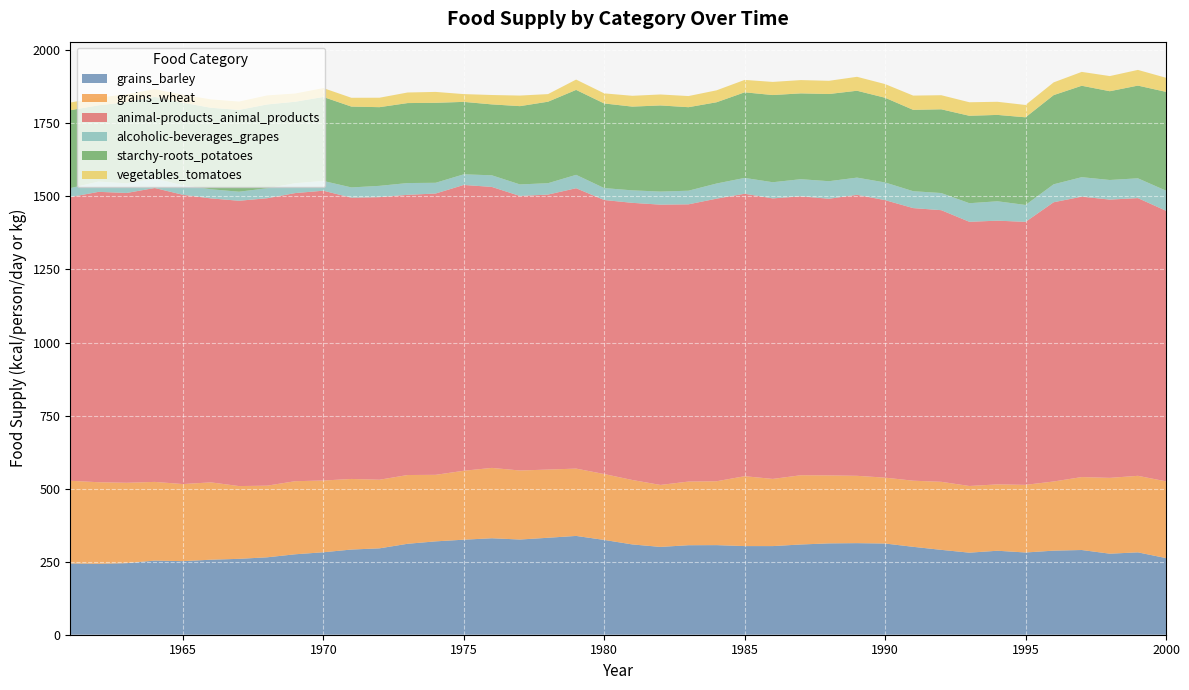

Reading left to right, extract all data points from this chart.

grains_barley: 1961=243.8	1962=242.7	1963=244.9	1964=253.7	1965=251.8	1966=256.7	1967=259.7	1968=264.9	1969=275.3	1970=282.2	1971=291.5	1972=295.6	1973=311.2	1974=319.5	1975=325.2	1976=330.1	1977=325.8	1978=331.8	1979=338.1	1980=324.4	1981=309.0	1982=300.5	1983=306.3	1984=306.6	1985=303.3	1986=303.3	1987=308.8	1988=312.6	1989=313.4	1990=312.1	1991=300.8	1992=290.4	1993=280.8	1994=287.4	1995=281.4	1996=287.7	1997=289.9	1998=277.3	1999=281.9	2000=262.2
grains_wheat: 1961=283.0	1962=279.2	1963=275.1	1964=269.3	1965=263.8	1966=264.7	1967=249.0	1968=245.2	1969=250.1	1970=245.5	1971=241.6	1972=234.8	1973=235.3	1974=227.7	1975=235.9	1976=240.8	1977=236.2	1978=233.4	1979=230.4	1980=225.5	1981=220.5	1982=212.1	1983=217.8	1984=218.6	1985=239.2	1986=229.9	1987=237.0	1988=232.6	1989=230.4	1990=225.5	1991=226.3	1992=232.9	1993=228.2	1994=227.1	1995=231.5	1996=236.7	1997=249.6	1998=259.5	1999=261.9	2000=262.7
animal-products_animal_products: 1961=971.0	1962=993.7	1963=991.8	1964=1005.8	1965=989.9	1966=971.8	1967=976.4	1968=983.6	1969=986.0	1970=991.8	1971=962.5	1972=967.1	1973=958.9	1974=962.7	1975=978.1	1976=961.6	1977=939.5	1978=941.1	1979=959.5	1980=937.8	1981=948.5	1982=959.2	1983=948.8	1984=967.1	1985=966.6	1986=960.0	1987=954.5	1988=946.8	1989=961.6	1990=949.6	1991=932.9	1992=929.6	1993=904.1	1994=902.5	1995=900.0	1996=955.6	1997=959.7	1998=952.3	1999=950.4	2000=926.0
alcoholic-beverages_grapes: 1961=30.7	1962=35.1	1963=32.9	1964=32.6	1965=32.6	1966=31.2	1967=31.0	1968=34.2	1969=33.7	1970=33.4	1971=35.1	1972=38.6	1973=40.3	1974=36.7	1975=36.4	1976=39.7	1977=39.5	1978=38.9	1979=45.8	1980=40.8	1981=42.7	1982=44.7	1983=46.6	1984=51.8	1985=54.2	1986=55.3	1987=58.6	1988=60.0	1989=58.9	1990=60.5	1991=57.8	1992=58.6	1993=63.6	1994=66.3	1995=57.8	1996=61.4	1997=66.6	1998=67.1	1999=67.7	2000=68.8
starchy-roots_potatoes: 1961=266.6	1962=261.1	1963=277.8	1964=279.2	1965=282.7	1966=278.9	1967=280.0	1968=286.8	1969=278.9	1970=287.4	1971=276.7	1972=269.3	1973=273.7	1974=273.7	1975=247.9	1976=242.7	1977=267.9	1978=278.9	1979=290.7	1980=289.6	1981=286.6	1982=294.8	1983=285.8	1984=278.1	1985=292.9	1986=298.4	1987=293.7	1988=298.4	1989=297.3	1990=289.9	1991=278.4	1992=286.6	1993=299.2	1994=295.6	1995=300.0	1996=305.2	1997=312.9	1998=303.8	1999=317.3	2000=338.1
vegetables_tomatoes: 1961=26.3	1962=26.6	1963=26.8	1964=26.3	1965=27.1	1966=28.8	1967=28.5	1968=31.0	1969=28.2	1970=30.4	1971=30.1	1972=32.3	1973=36.2	1974=37.3	1975=26.6	1976=32.1	1977=36.2	1978=26.0	1979=35.3	1980=34.5	1981=37.0	1982=37.5	1983=38.1	1984=40.8	1985=42.5	1986=44.9	1987=45.5	1988=45.2	1989=47.7	1990=46.8	1991=48.8	1992=48.2	1993=46.3	1994=44.9	1995=42.2	1996=43.6	1997=47.4	1998=51.8	1999=53.7	2000=48.2